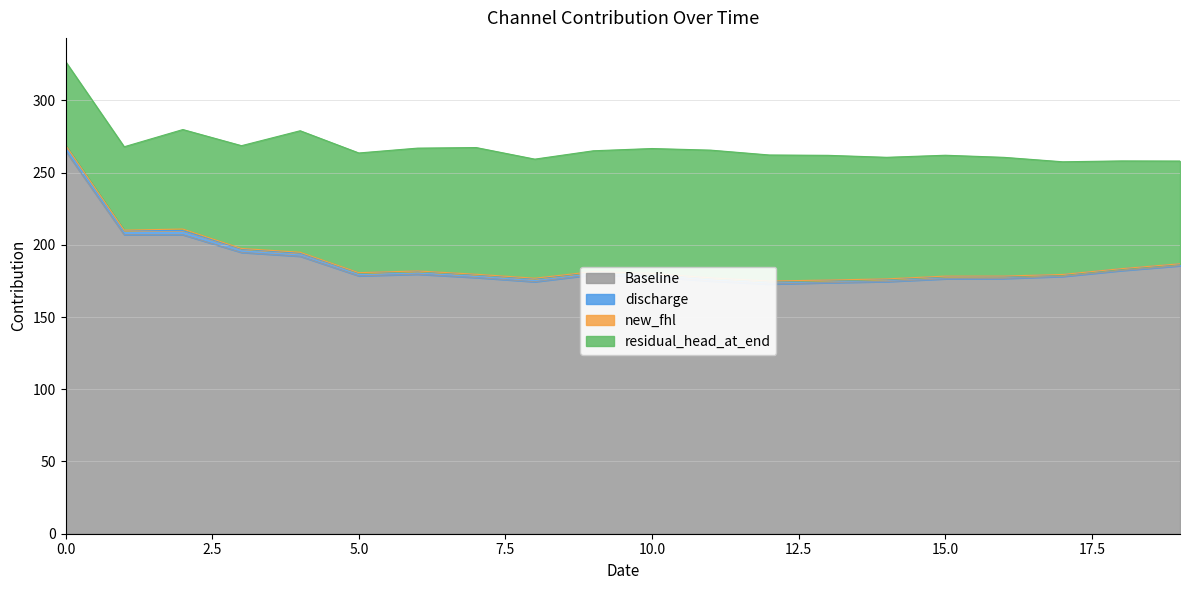

Rank the categories by new_fhl value from highest to lowest.

2, 4, 8, 3, 1, 15, 14, 10, 7, 12, 13, 6, 9, 11, 16, 19, 17, 5, 0, 18